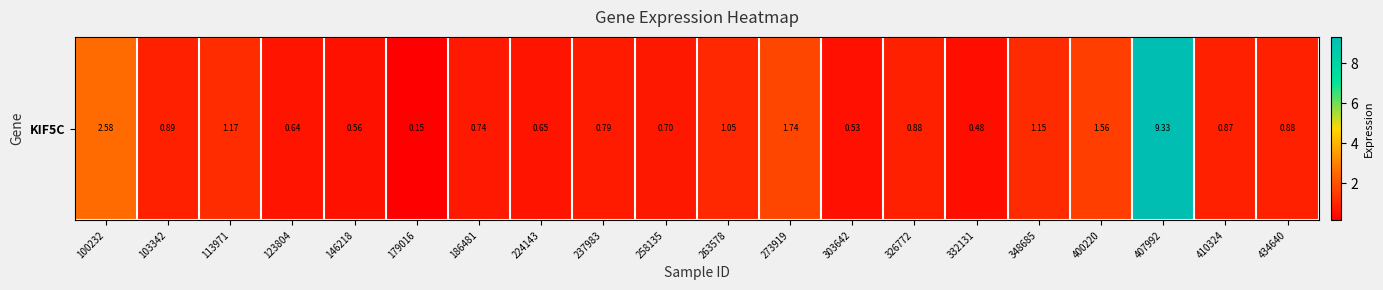

Reading right to left, list all the values displayed in this chart.

434640=0.9	410324=0.9	407992=9.3	400220=1.6	348685=1.1	332131=0.5	326772=0.9	303642=0.5	273919=1.7	263578=1.1	258135=0.7	237983=0.8	224143=0.7	186481=0.7	179016=0.1	146218=0.6	123804=0.6	113971=1.2	103342=0.9	100232=2.6